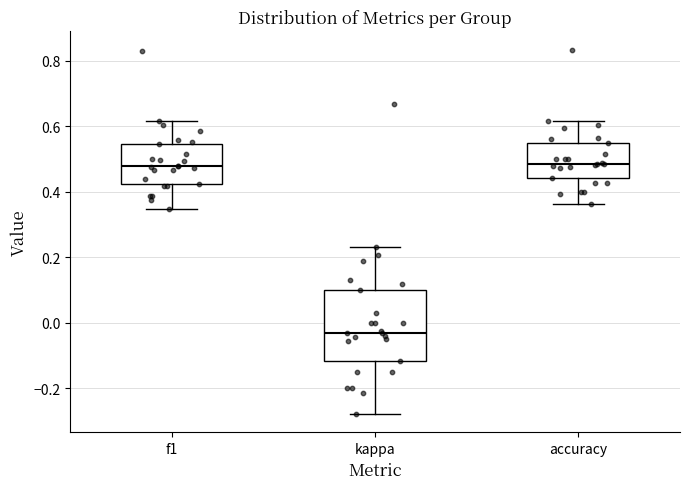

Reading left to right, transcribe this box plot: for each box, give where its median line is, the range the box spans, and where its two whiskers end, as read against the y-axis. The values are not printed on the chart, so give them approximately, as read against the axis.

f1: median 0.48, box 0.42 to 0.54, whiskers 0.34 to 0.62
kappa: median -0.04, box -0.12 to 0.10, whiskers -0.28 to 0.24
accuracy: median 0.48, box 0.44 to 0.56, whiskers 0.36 to 0.62